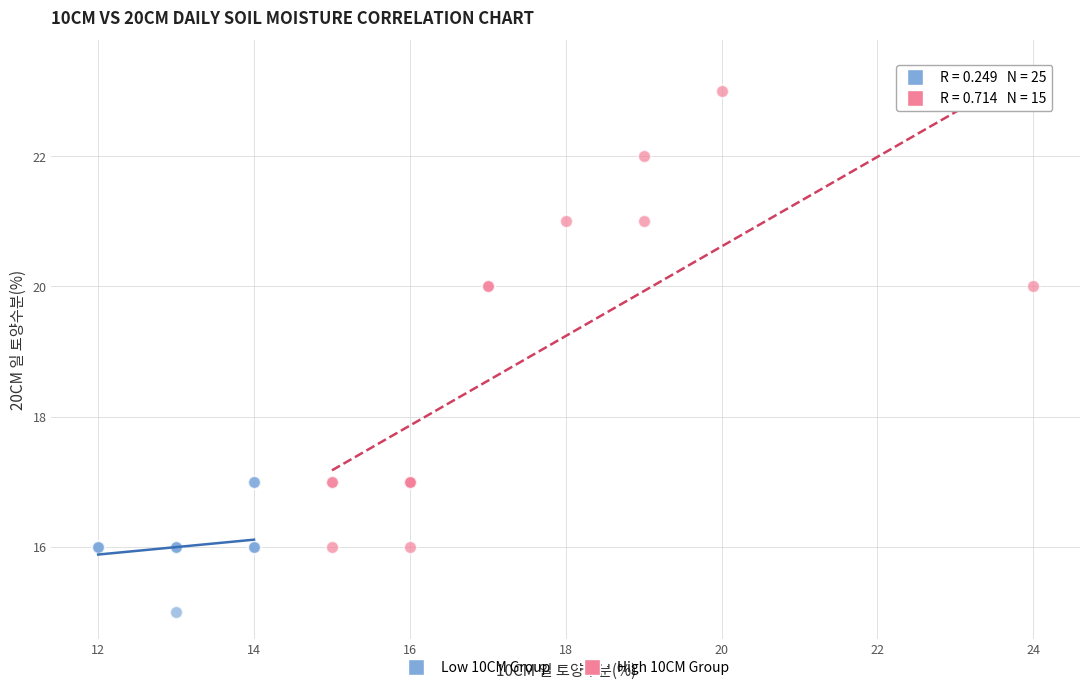

Which series has the widest spread of Y values?

High 10CM Group